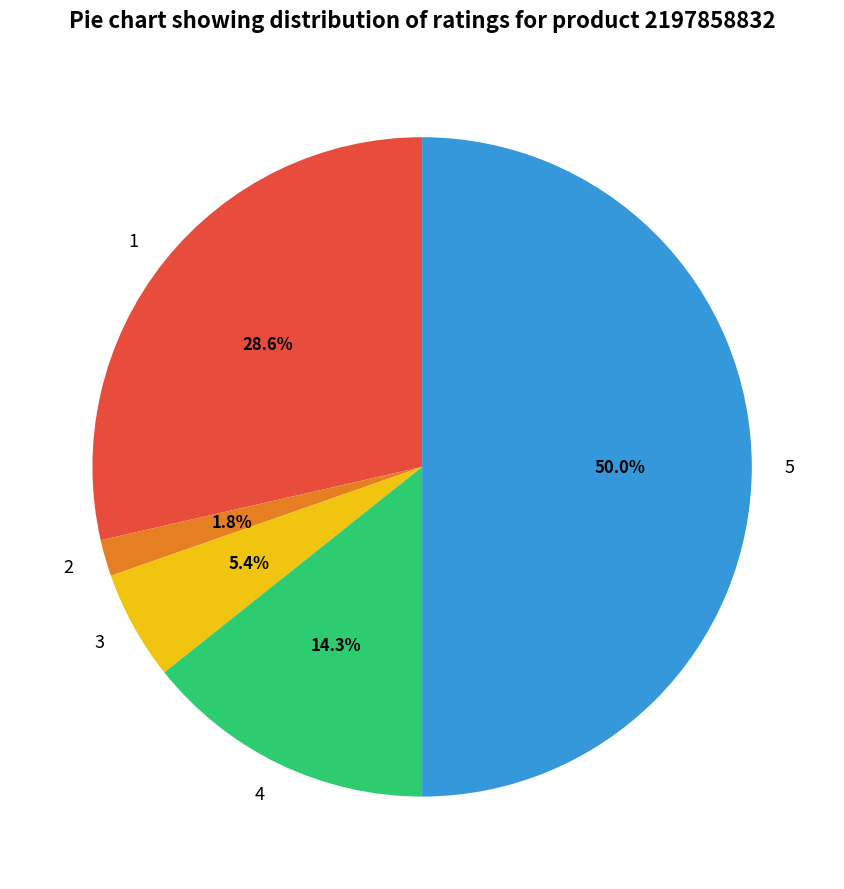

Does 3 account for over 50% of the chart?

No